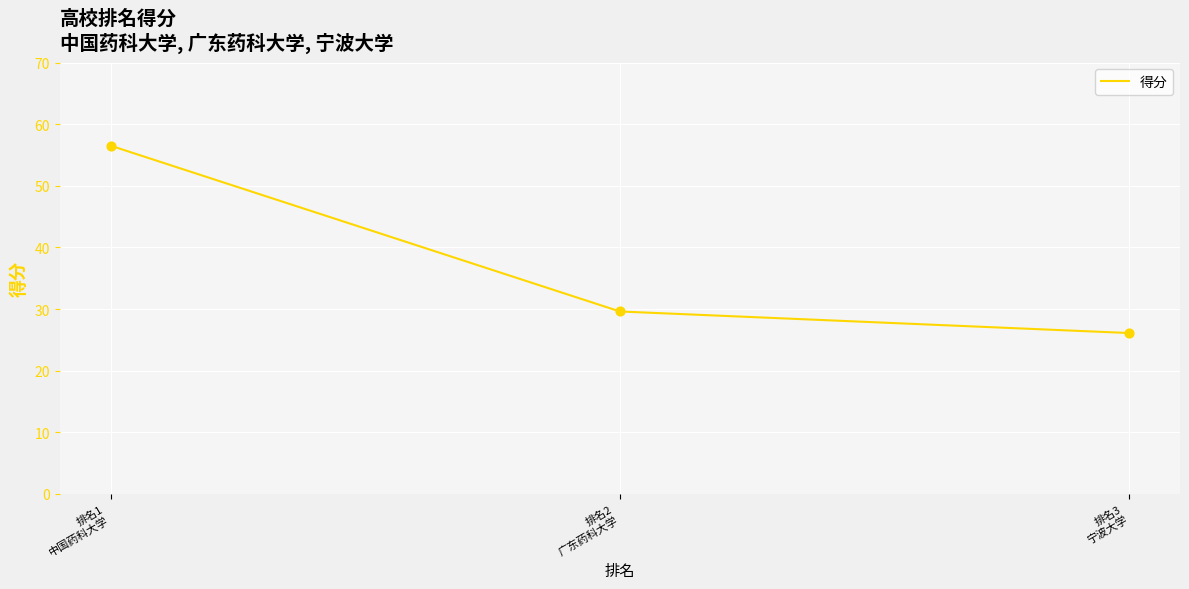

Between 排名2
广东药科大学 and 排名3
宁波大学, which is larger?

排名2
广东药科大学